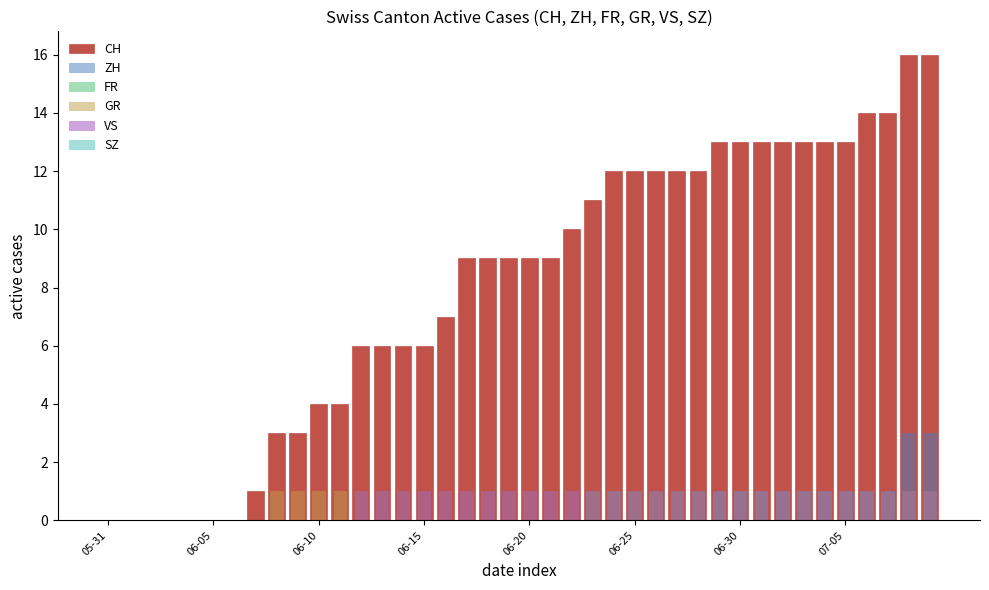

How many values in the VS series are below 1?

12